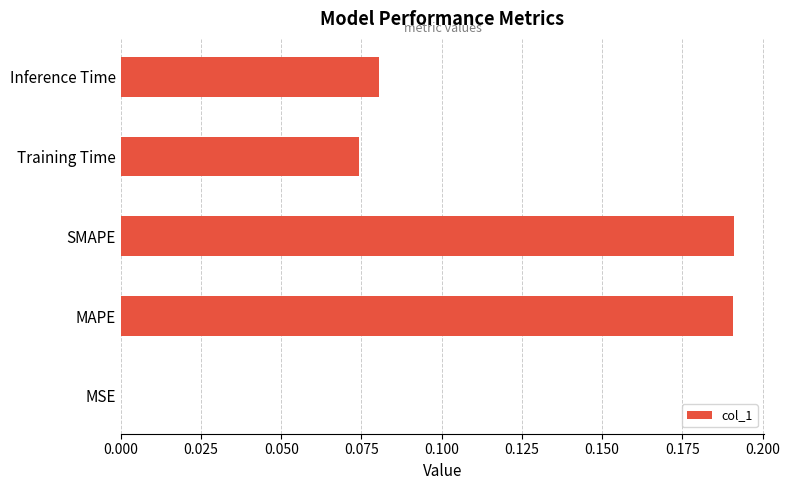

True or false: the data shows 0.0 at MSE.

True